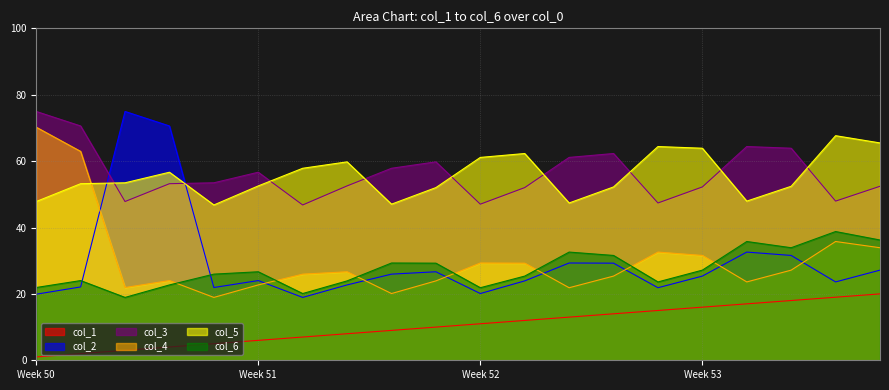

The value of col_1 at 19 is 12.4. True or false?

False